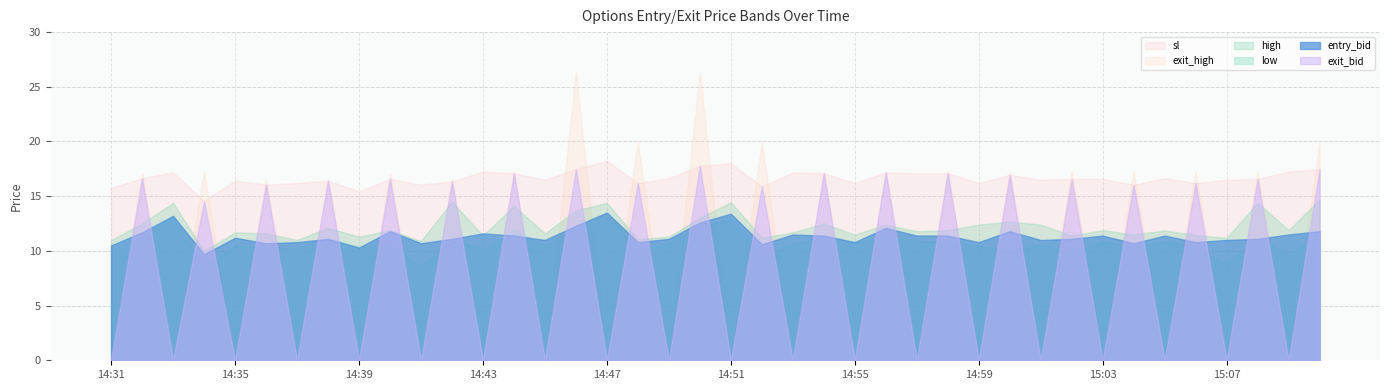

What is the difference between the highest and lowest values at 14:51?

17.9